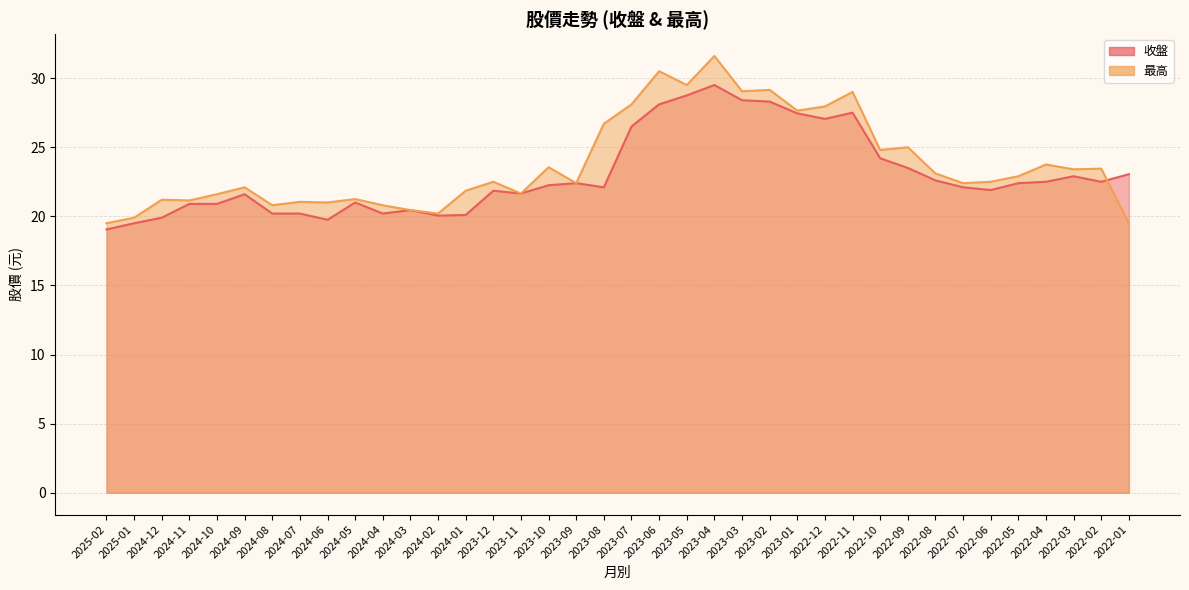

What position from the left is 2022-01?

38